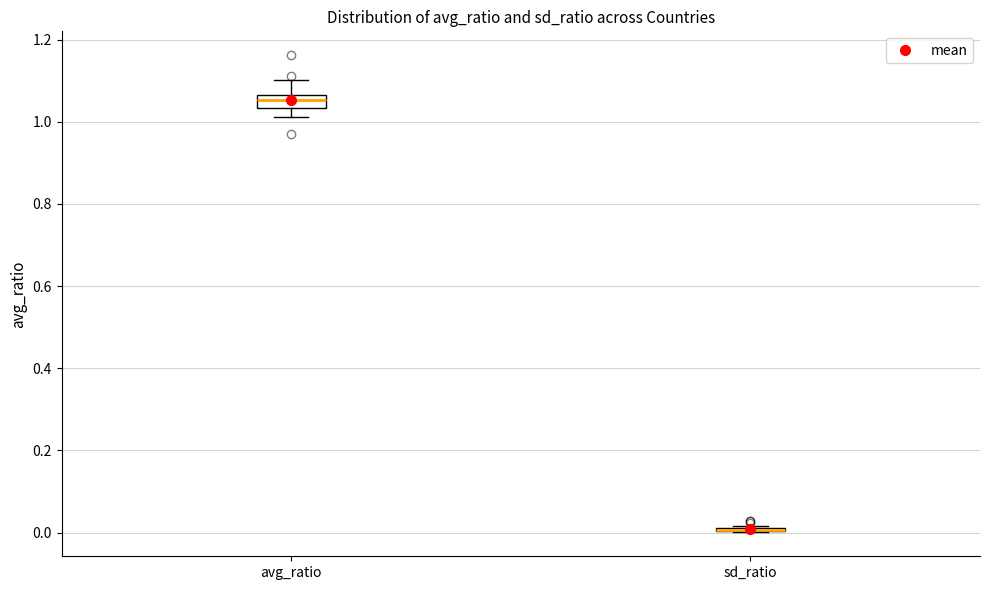

Where is the upper edge of the box for sd_ratio on the y-axis? The values are not printed on the chart, so give them approximately, as read against the axis.

0.02